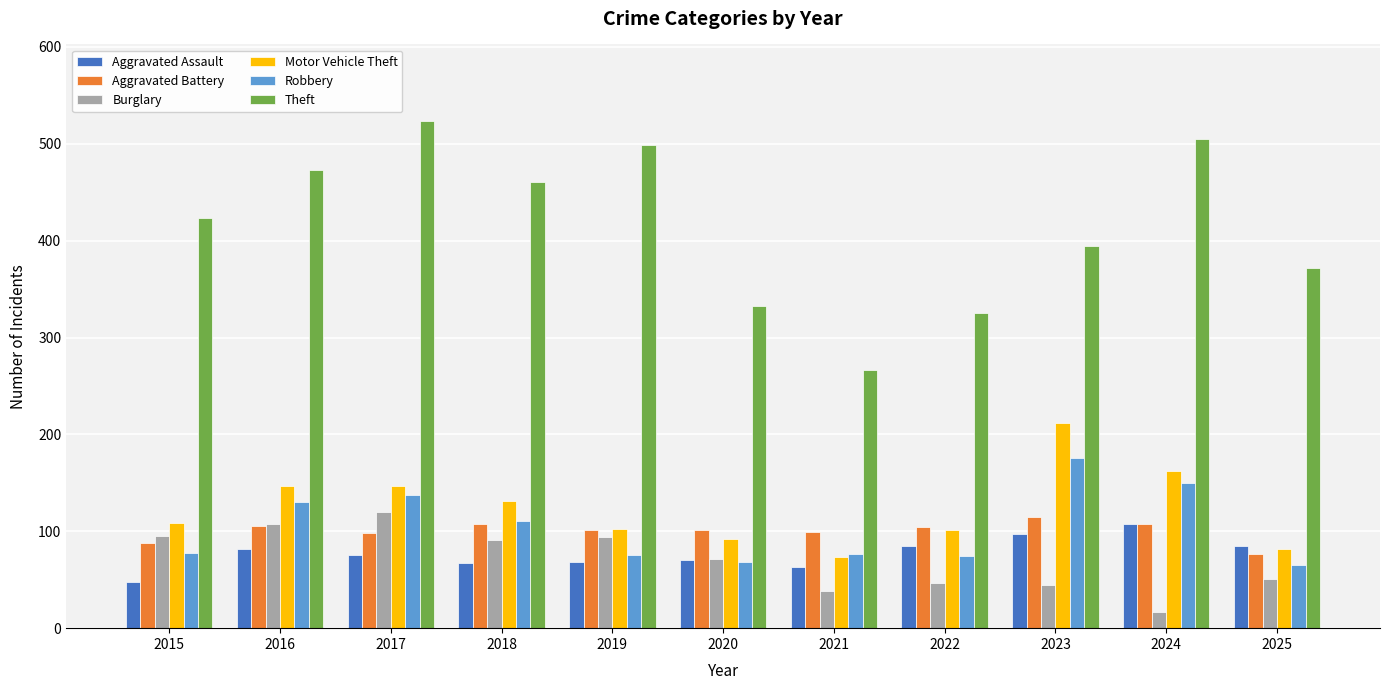

Which series has the largest range (max minus min)?

Theft